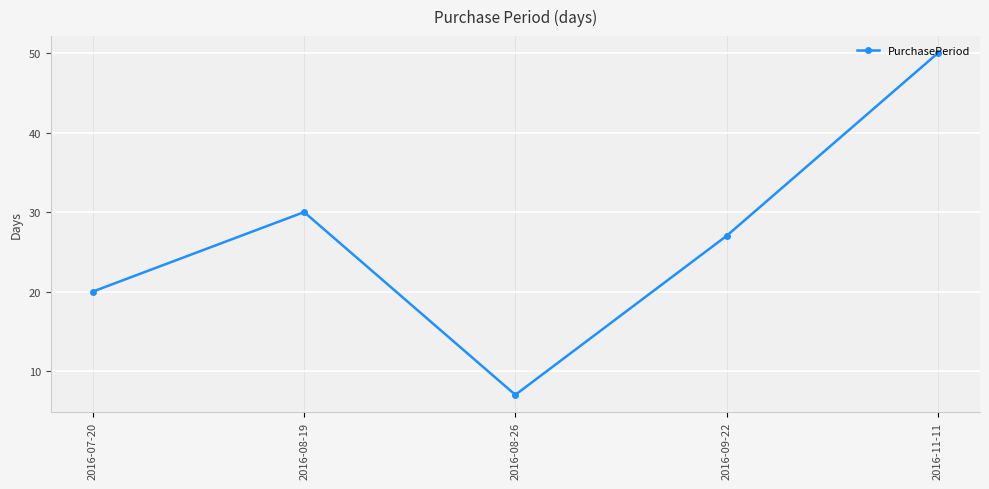

How many points are higher than both their immediate neighbors (excluding endpoints)?

1